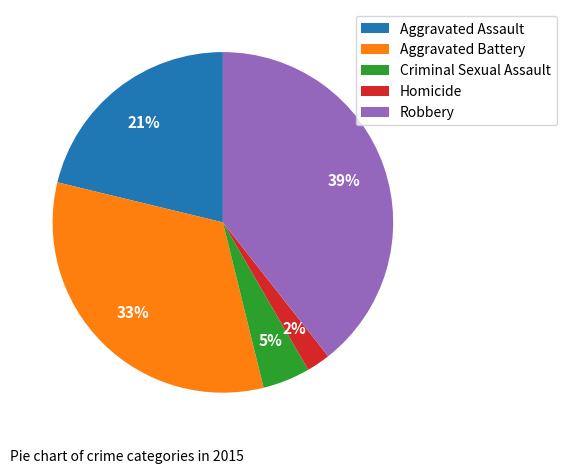

To the nearest percent, what portion does Homicide represent?

2%